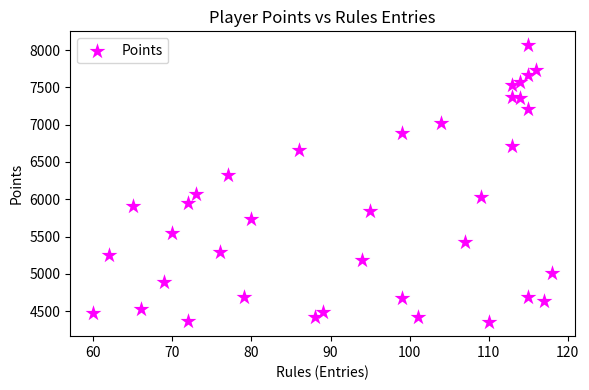

What is the range of Y values (max minus min)?

3715